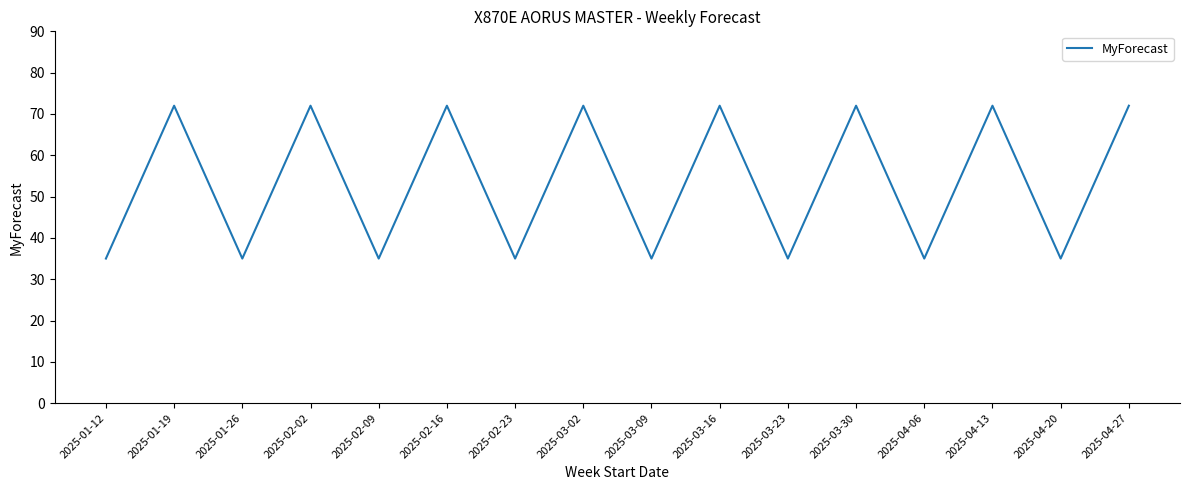

Reading left to right, transcribe all the data shown in this chart.

2025-01-12=35	2025-01-19=72	2025-01-26=35	2025-02-02=72	2025-02-09=35	2025-02-16=72	2025-02-23=35	2025-03-02=72	2025-03-09=35	2025-03-16=72	2025-03-23=35	2025-03-30=72	2025-04-06=35	2025-04-13=72	2025-04-20=35	2025-04-27=72